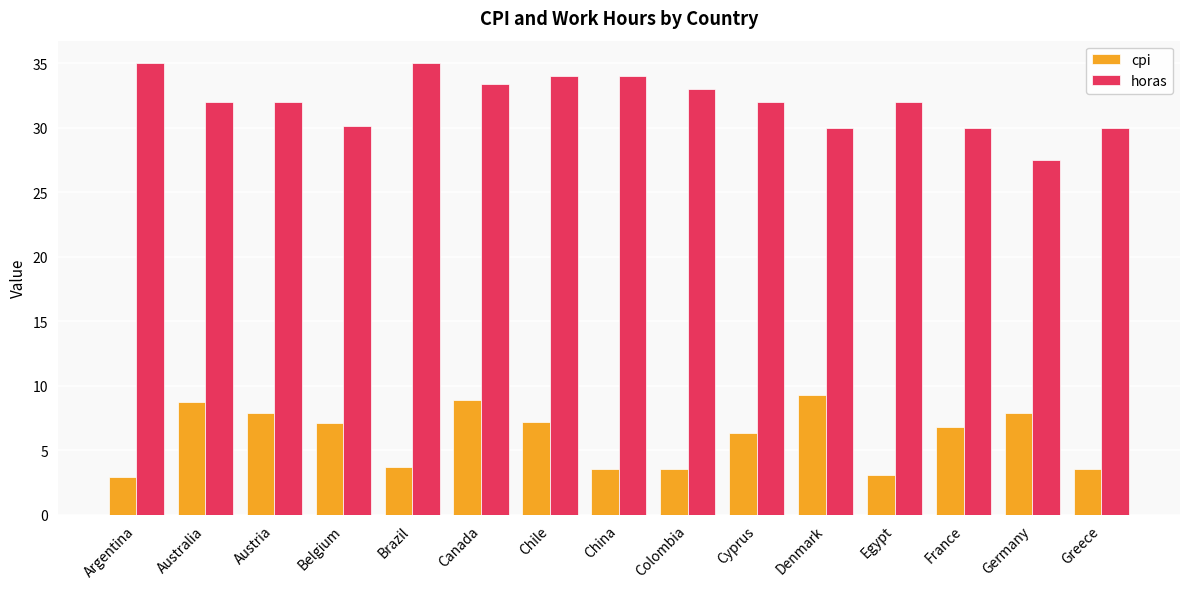

Which series has the largest total across all categories?

horas